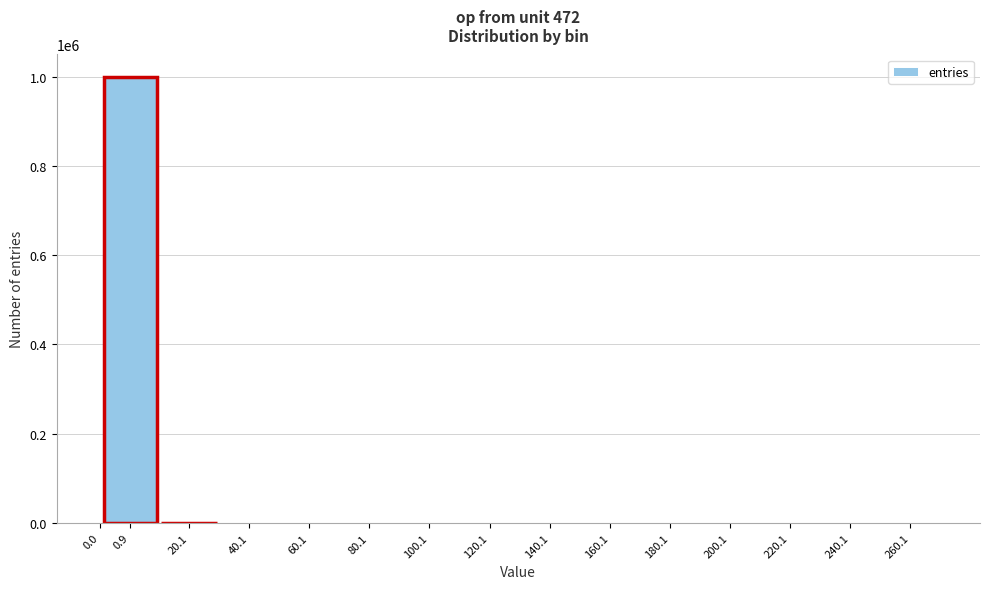

Is it true that the value at 260.1 is 338198?

False